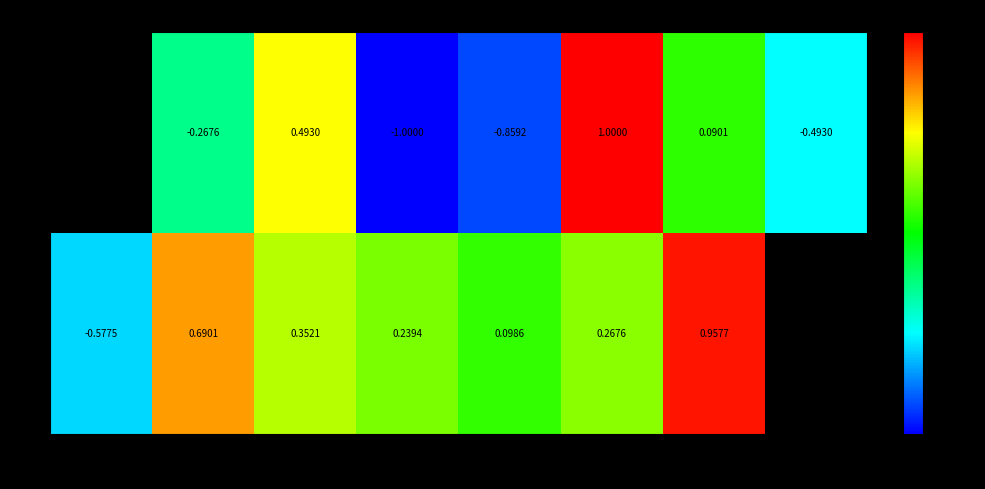

Rank the series at 5625 from lowest to highest value.

C, P